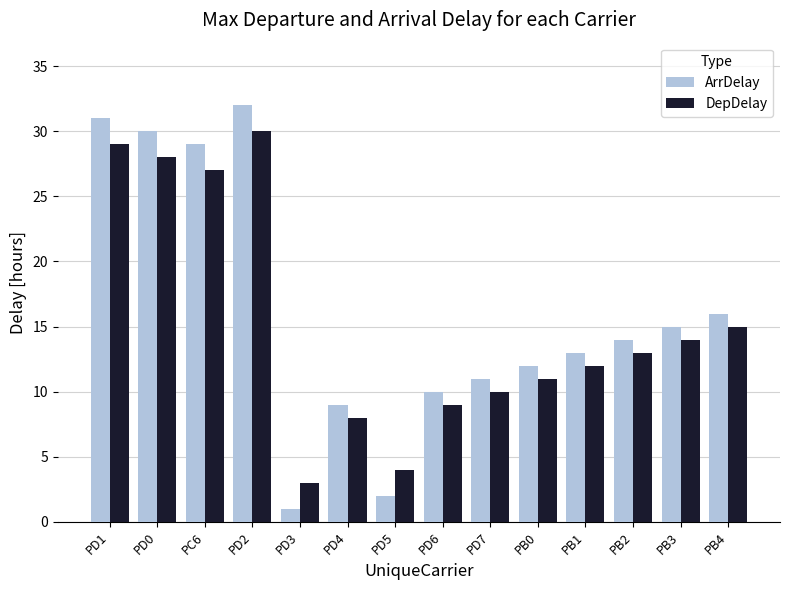

Which series has the widest spread of values?

ArrDelay